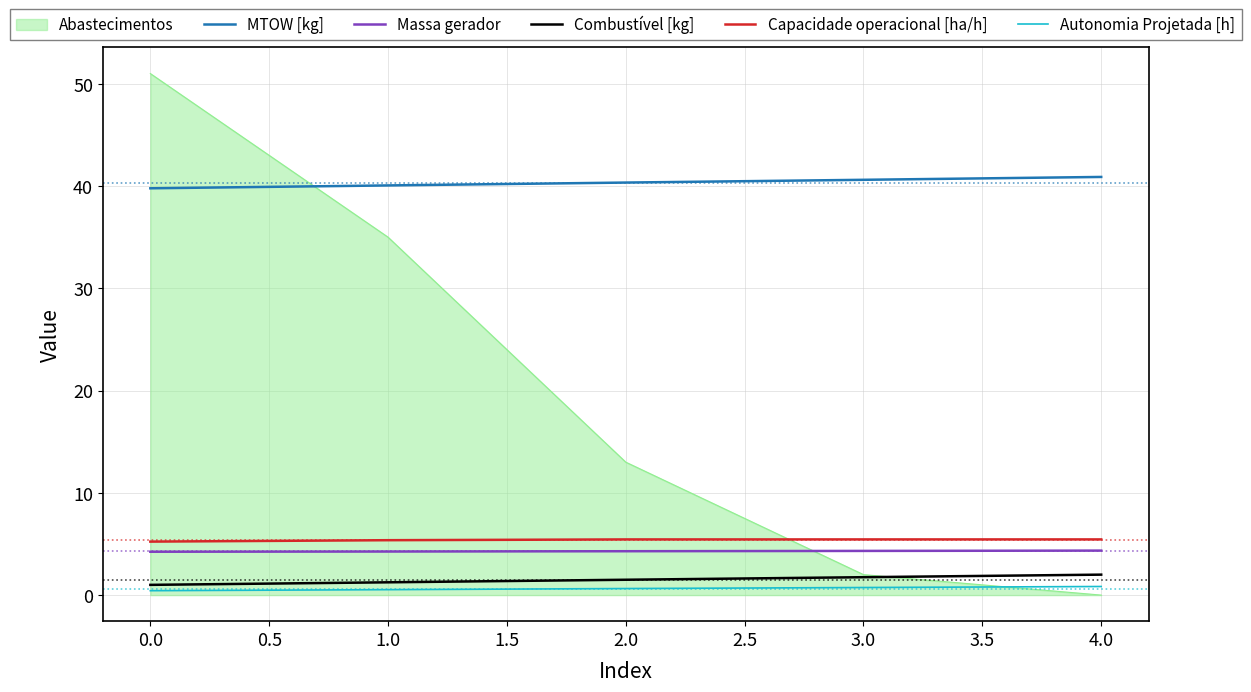

True or false: Autonomia Projetada [h] and Massa gerador cross at least once.

False